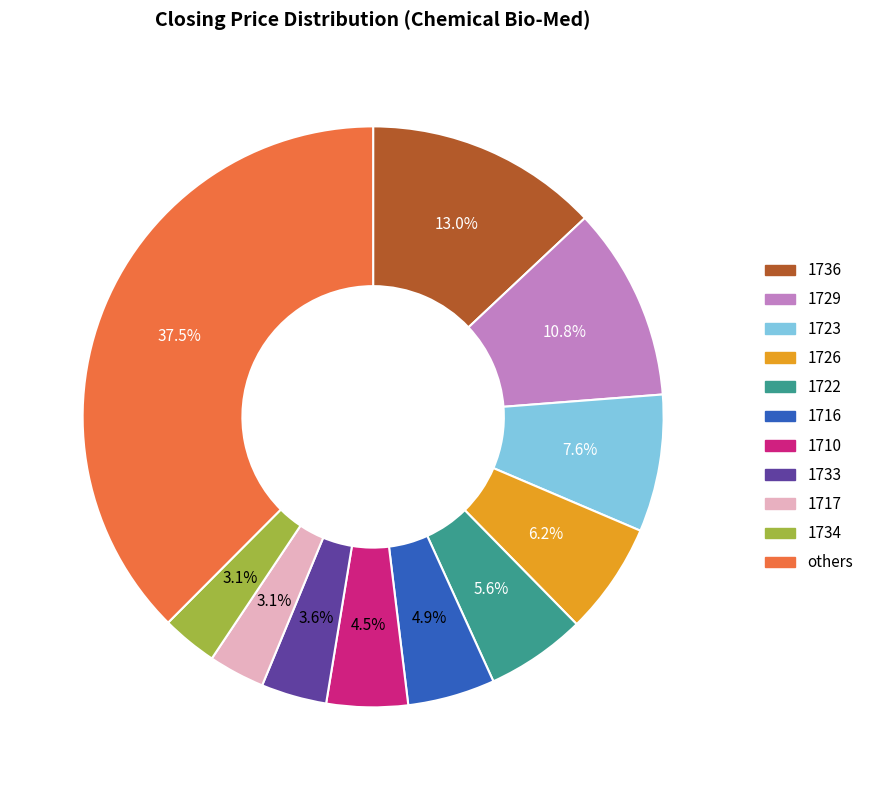

Combined, do others and 1717 account for over 50%?

No